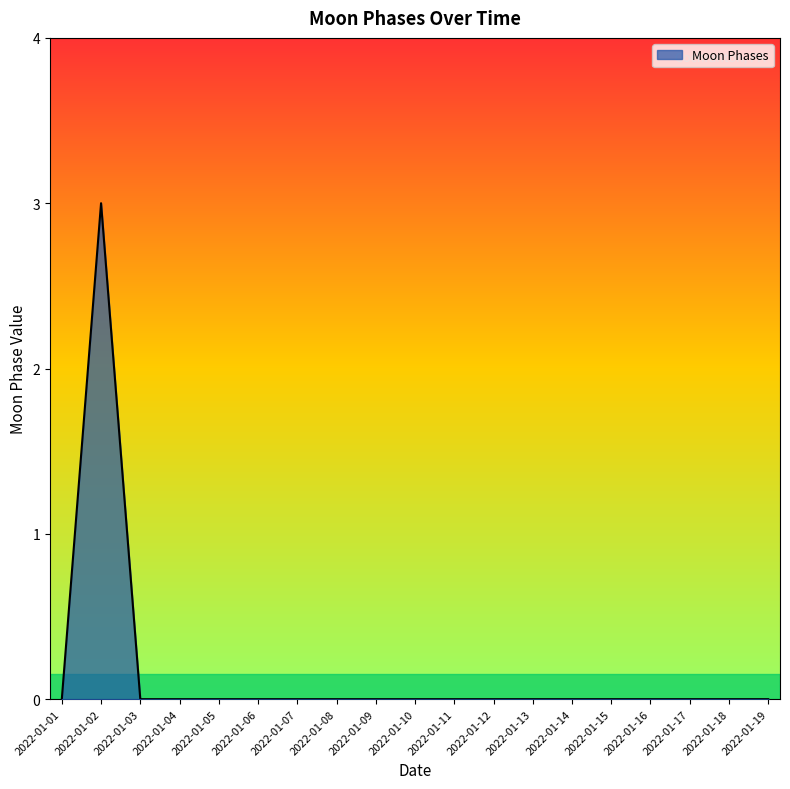

What is the maximum value shown in the chart?

3